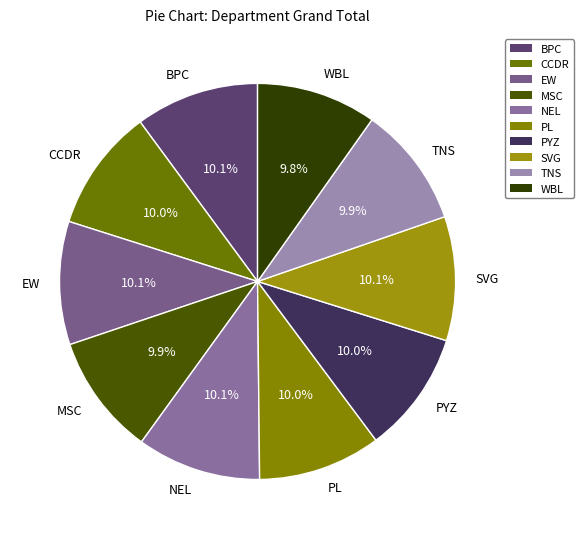

To the nearest percent, what is the average slice percentage?

10%